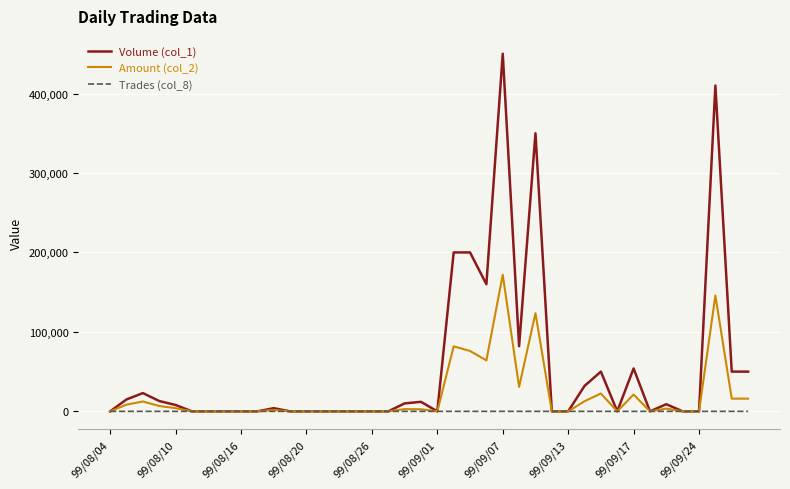

What is the maximum value shown in the chart?

450000